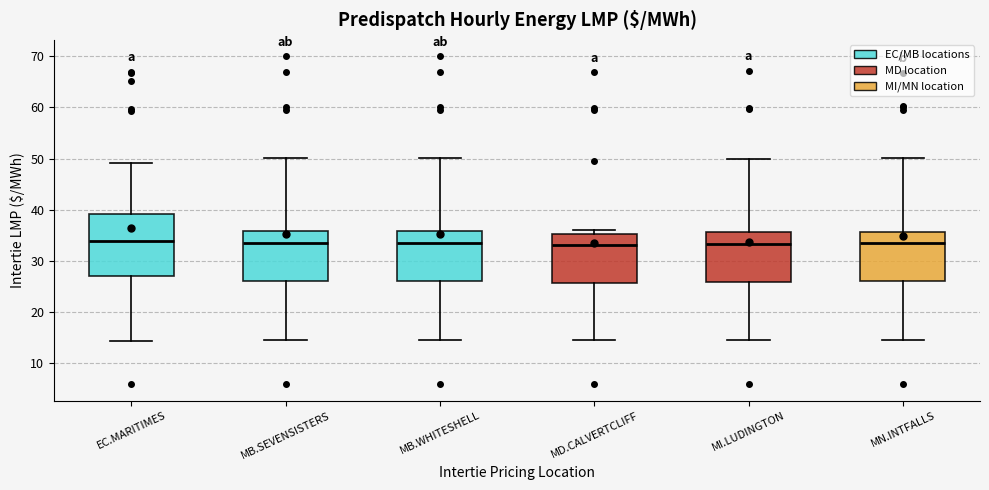

Reading left to right, transcribe this box plot: for each box, give where its median line is, the range the box spans, and where its two whiskers end, as read against the y-axis. The values are not printed on the chart, so give them approximately, as read against the axis.

EC.MARITIMES: median 34, box 27 to 39, whiskers 14 to 49
MB.SEVENSISTERS: median 33, box 26 to 36, whiskers 15 to 50
MB.WHITESHELL: median 33, box 26 to 36, whiskers 15 to 50
MD.CALVERTCLIFF: median 33, box 26 to 35, whiskers 14 to 36
MI.LUDINGTON: median 33, box 26 to 36, whiskers 15 to 50
MN.INTFALLS: median 34, box 26 to 36, whiskers 15 to 50